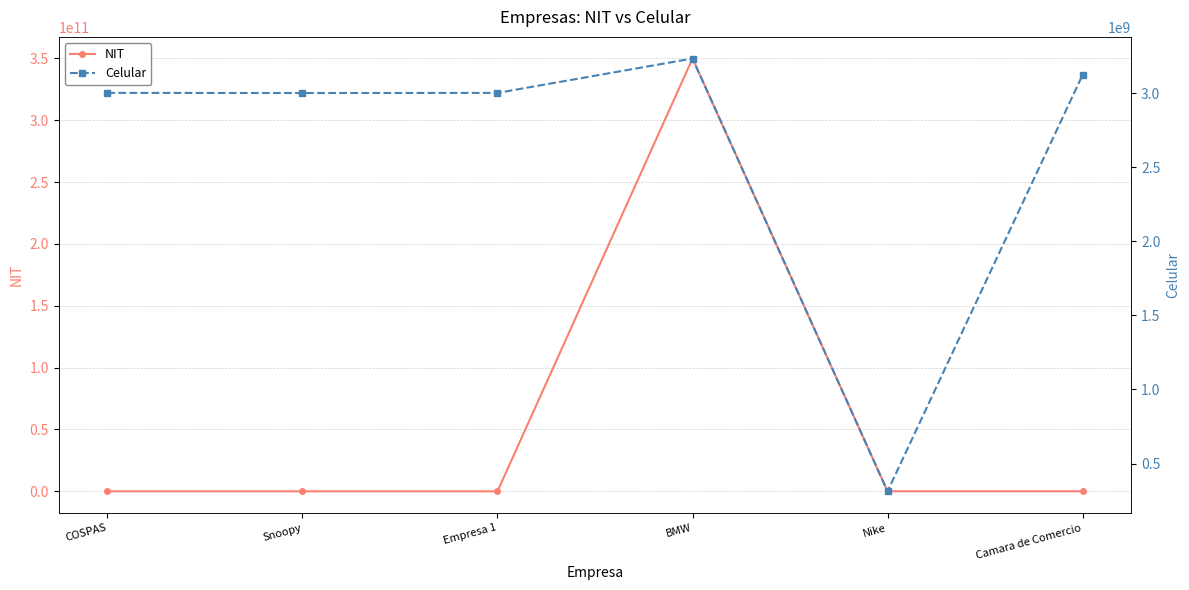

Is the value of Celular at COSPAS greater than the value of NIT at Nike?

Yes